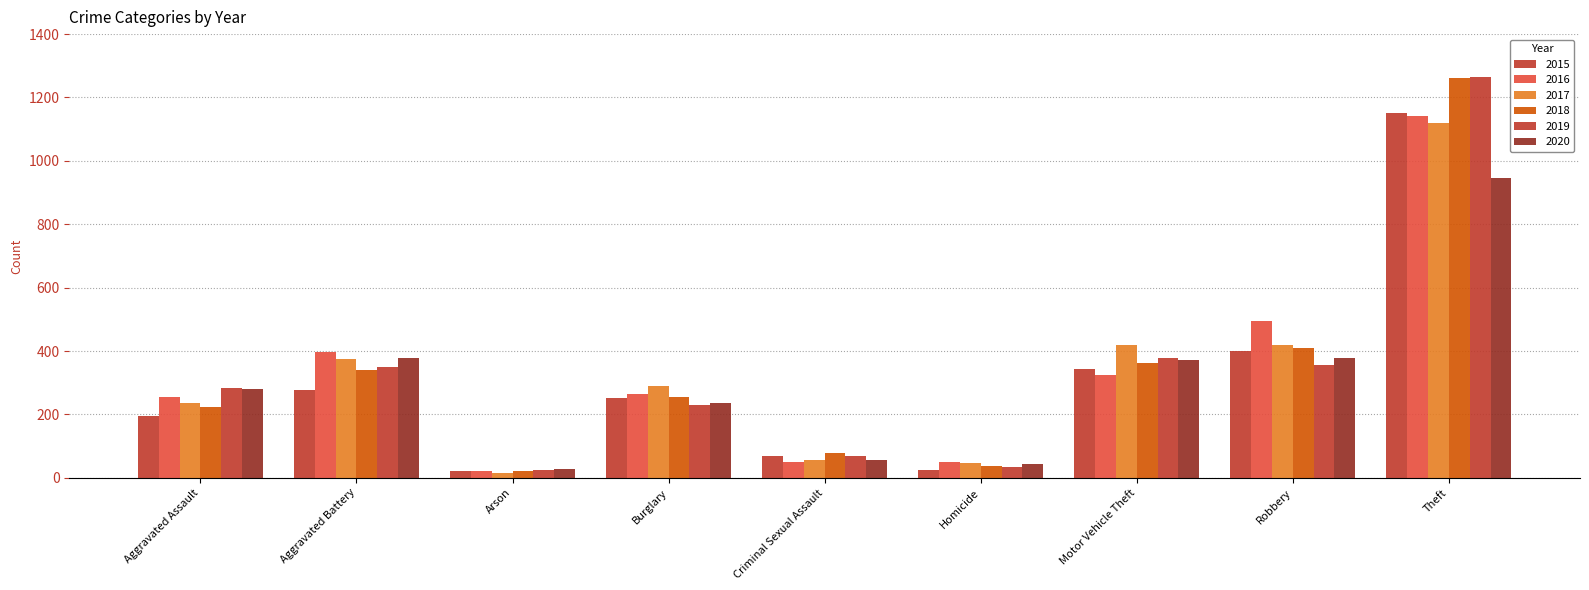

How many data points does each series have?

9